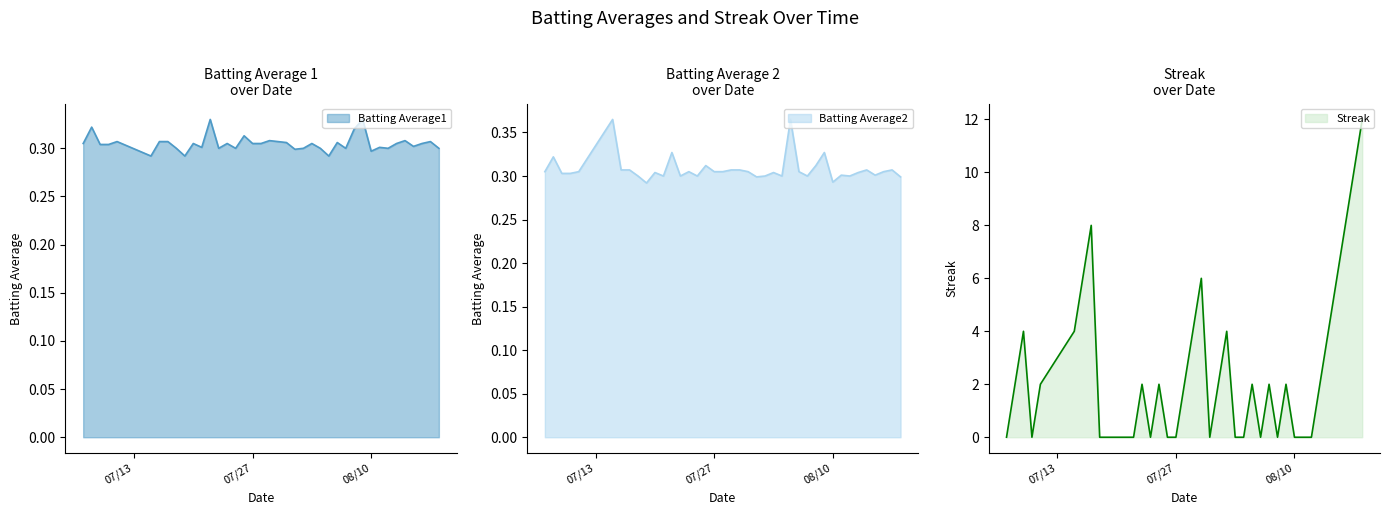

What is the spread (max minus min) of values at 2010-07-07?

0.3